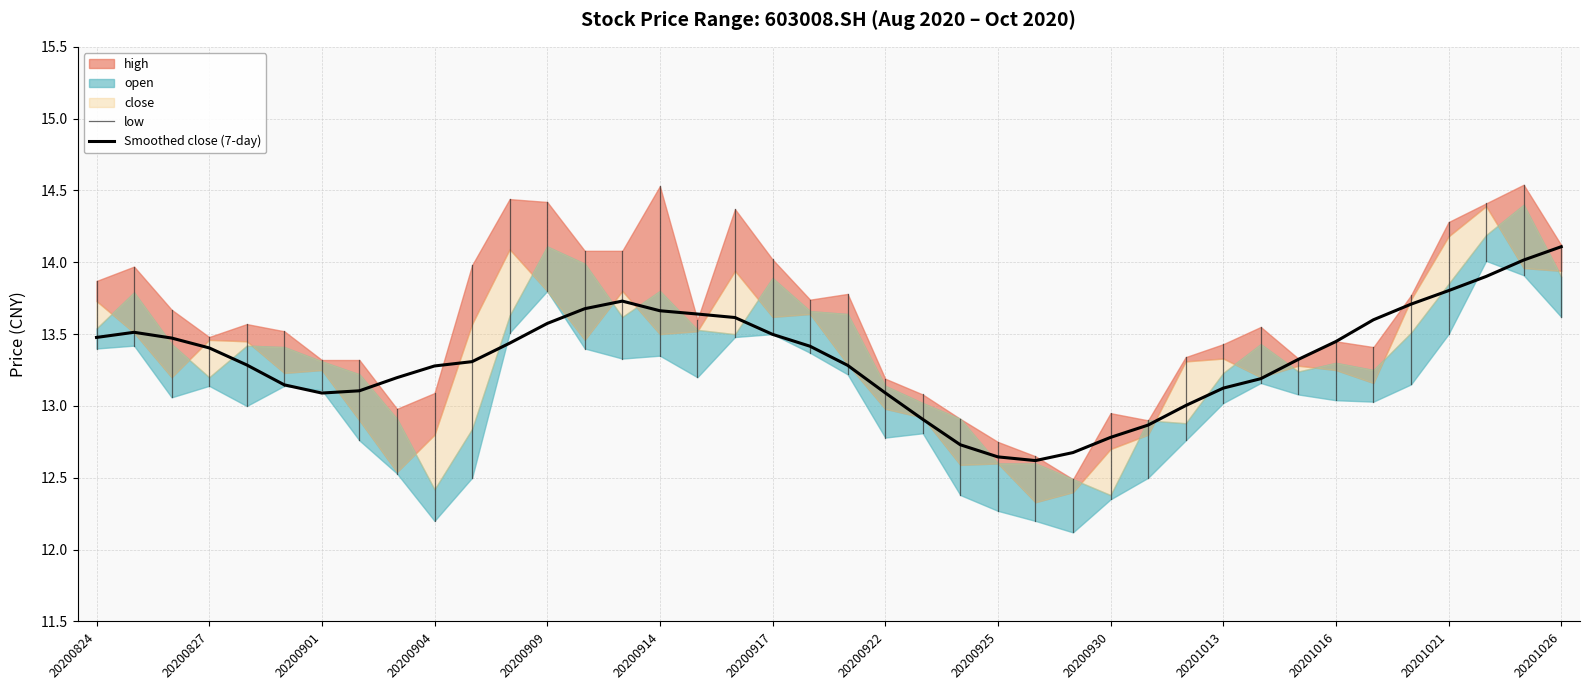

Rank the series at 20201020 from lowest to highest value.

low, open, close, high